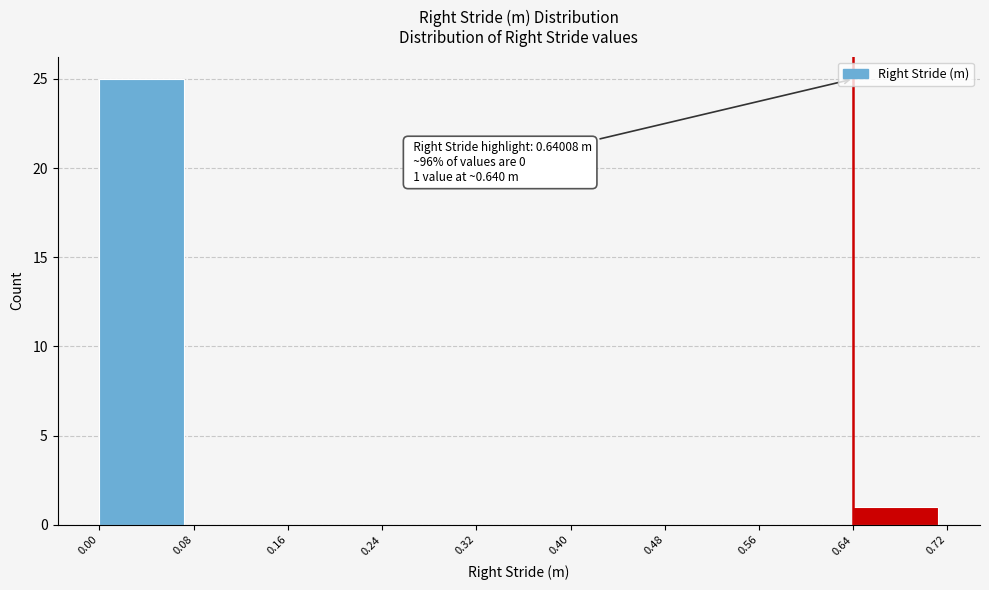

Over which range of the x-axis is the bar tallest?

0.00 to 0.08